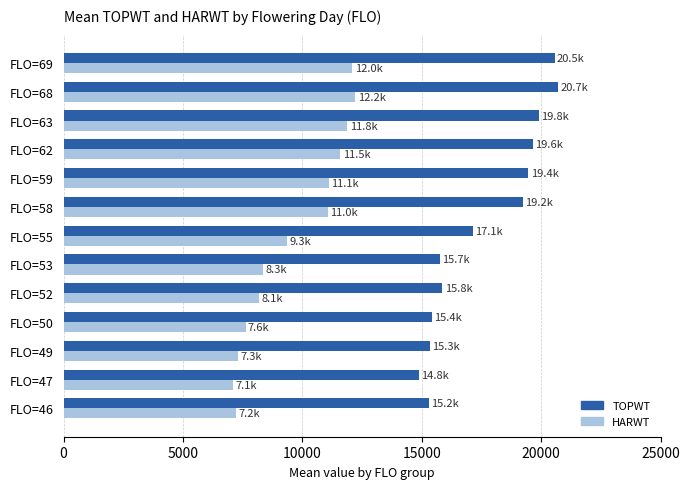

What is the difference between the highest and lowest values at FLO=50?

7790